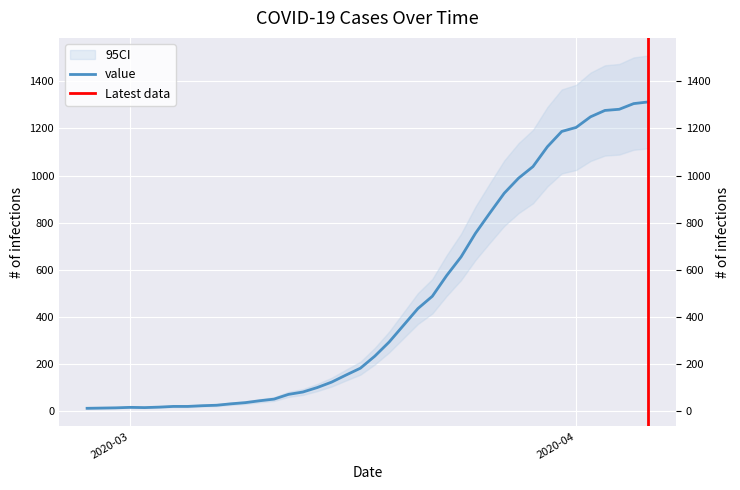

How many data points are less than 234?

20